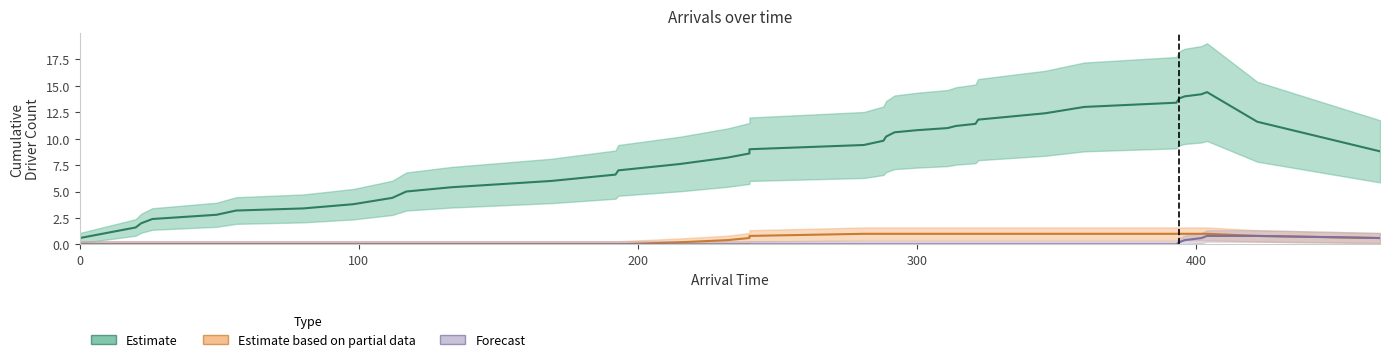

What is the difference between the highest and lowest values at 288?

10